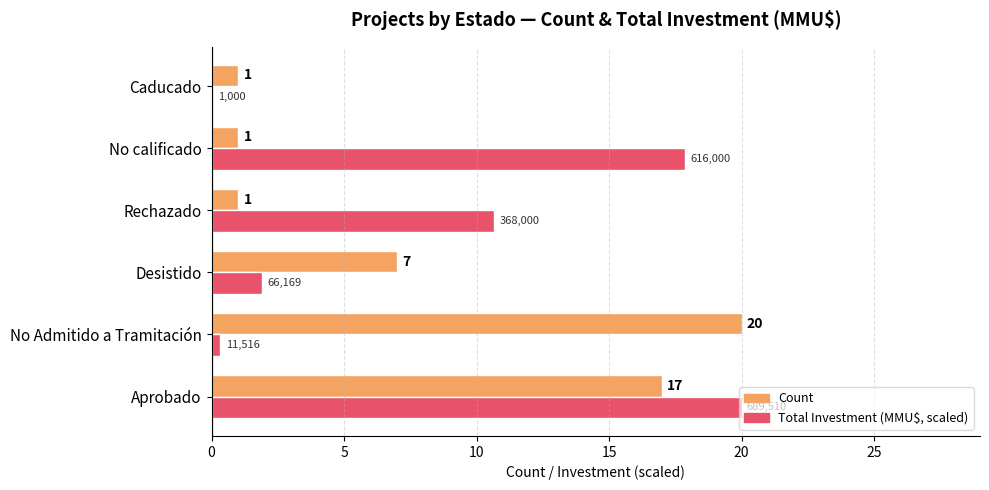

At which category is the sum across all series the highest?

Aprobado